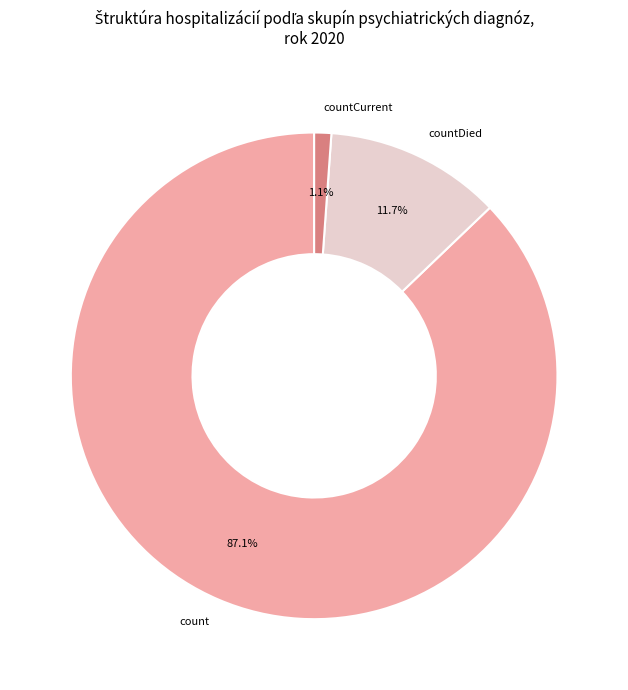

To the nearest percent, what percentage of the pie is countCurrent?

1%